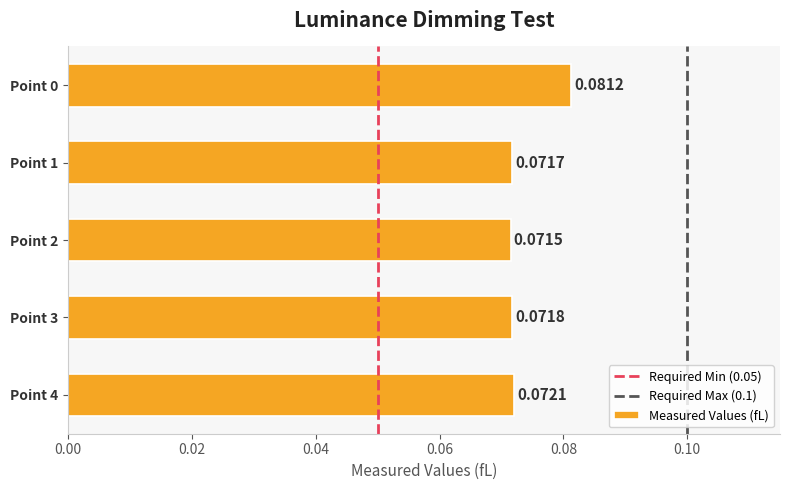

Rank the categories by value from lowest to highest.

Point 2, Point 1, Point 3, Point 4, Point 0